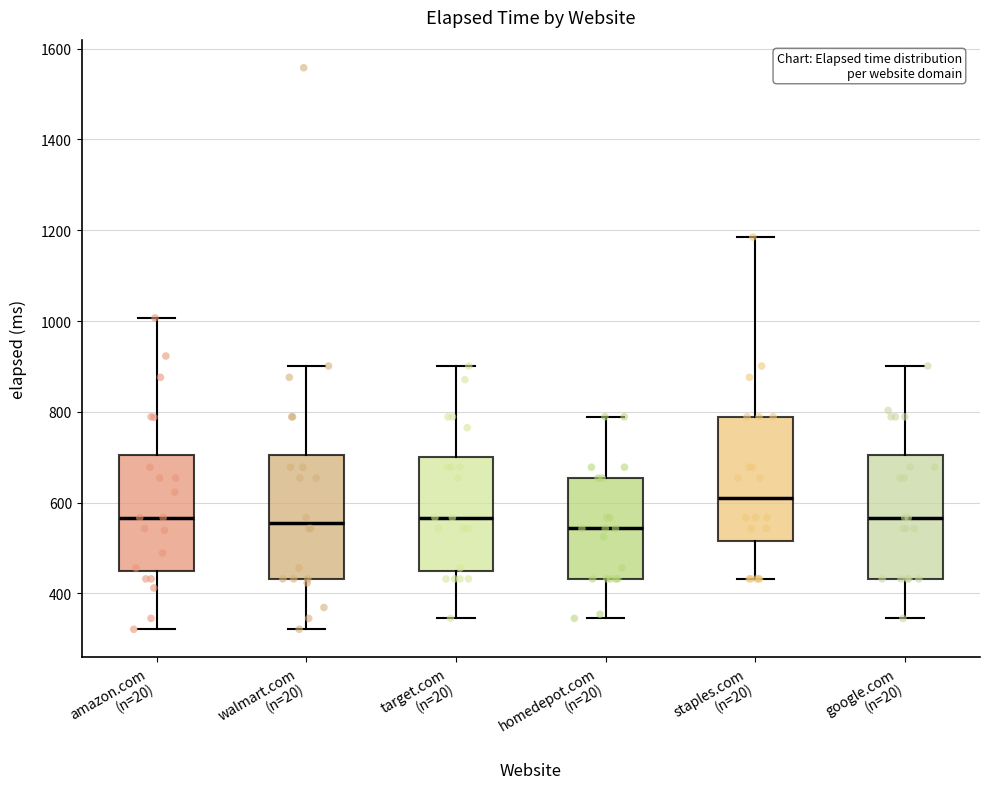

Reading left to right, transcribe this box plot: for each box, give where its median line is, the range the box spans, and where its two whiskers end, as read against the y-axis. The values are not printed on the chart, so give them approximately, as read against the axis.

amazon.com (n=20): median 560, box 460 to 700, whiskers 320 to 1000
walmart.com (n=20): median 560, box 440 to 700, whiskers 320 to 900
target.com (n=20): median 560, box 460 to 700, whiskers 340 to 900
homedepot.com (n=20): median 540, box 440 to 660, whiskers 340 to 780
staples.com (n=20): median 620, box 520 to 780, whiskers 440 to 1180
google.com (n=20): median 560, box 440 to 700, whiskers 340 to 900